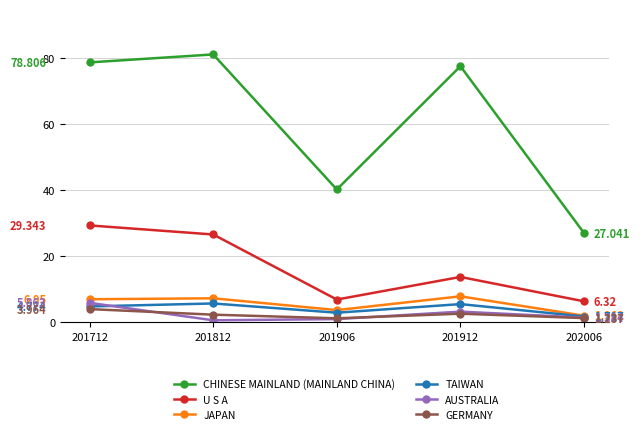

What is the value of the GERMANY point at the 1st from the left?

4.0